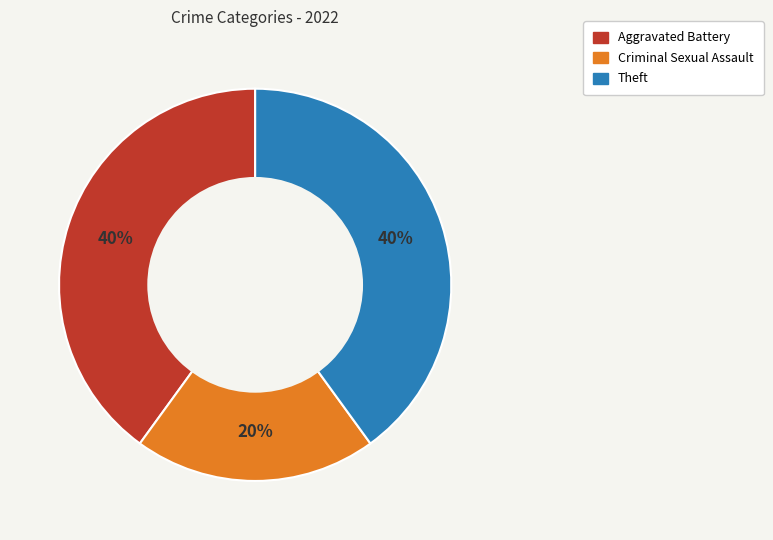

To the nearest percent, what is the difference between the largest and smallest slice percentages?

20%